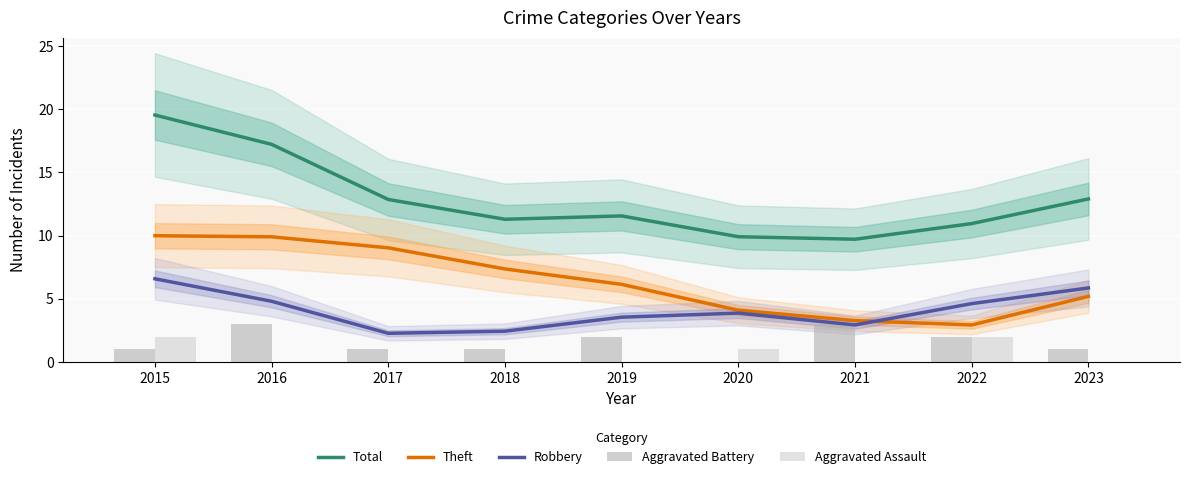

Where is Aggravated Battery nearest to the value 1?

2015